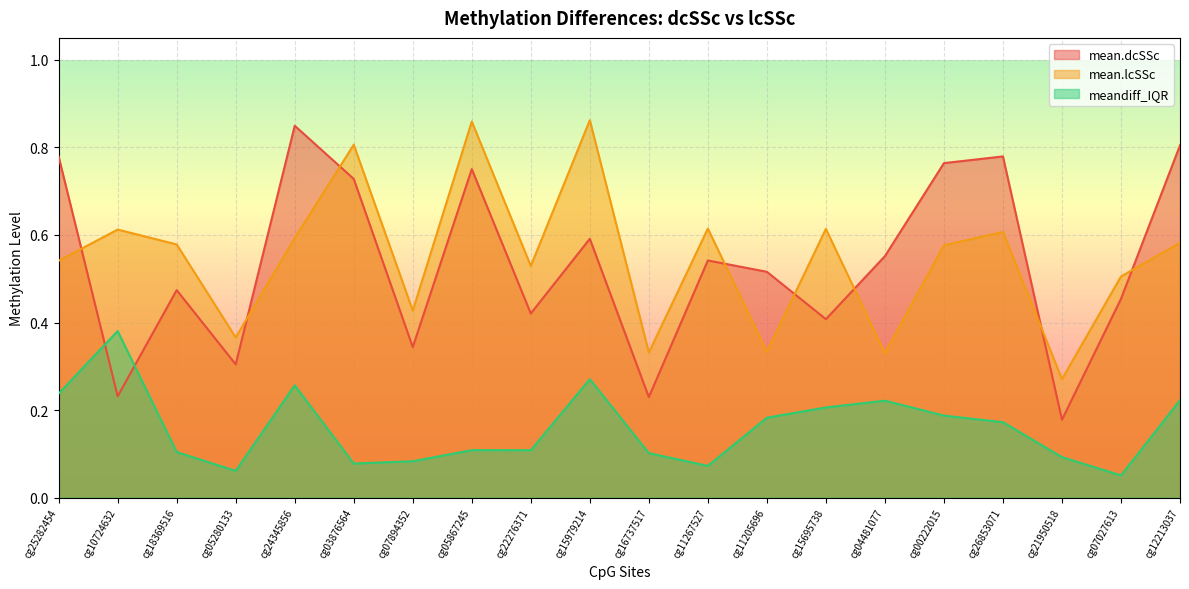

Reading left to right, transcribe all the data shown in this chart.

mean.dcSSc: 0.8	0.2	0.5	0.3	0.8	0.7	0.3	0.8	0.4	0.6	0.2	0.5	0.5	0.4	0.6	0.8	0.8	0.2	0.5	0.8
mean.lcSSc: 0.5	0.6	0.6	0.4	0.6	0.8	0.4	0.9	0.5	0.9	0.3	0.6	0.3	0.6	0.3	0.6	0.6	0.3	0.5	0.6
meandiff_IQR: 0.2	0.4	0.1	0.1	0.3	0.1	0.1	0.1	0.1	0.3	0.1	0.1	0.2	0.2	0.2	0.2	0.2	0.1	0.1	0.2